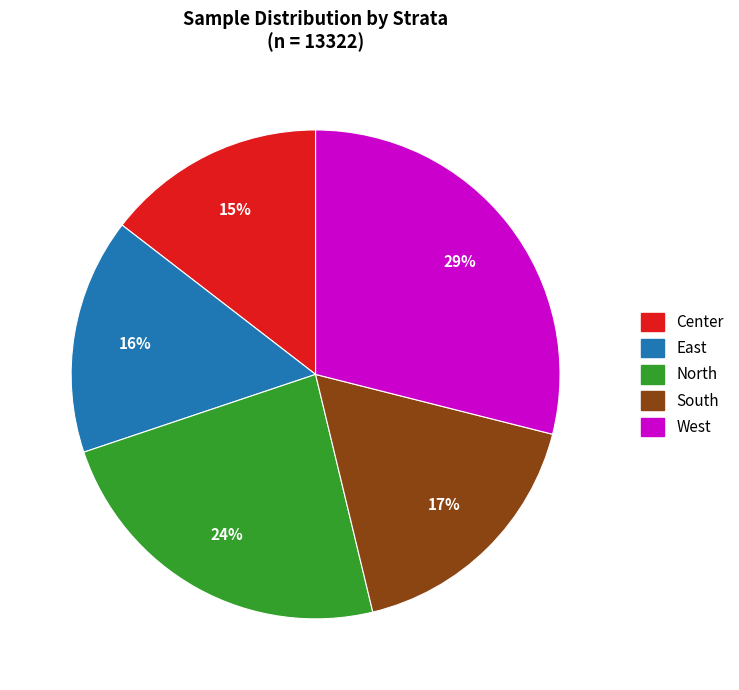

Between West and Center, which is larger?

West